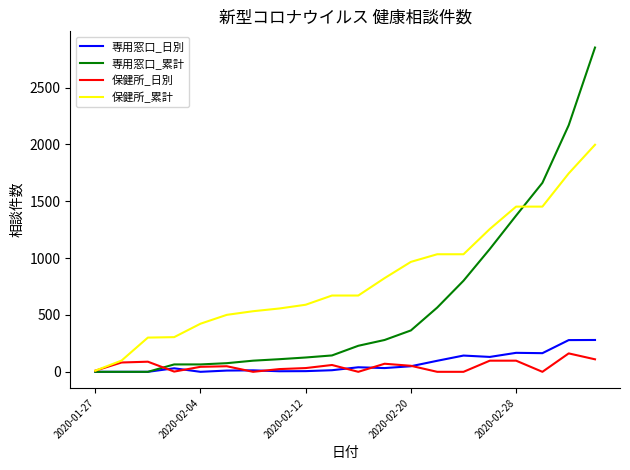

Which series has the largest total across all categories?

保健所_累計